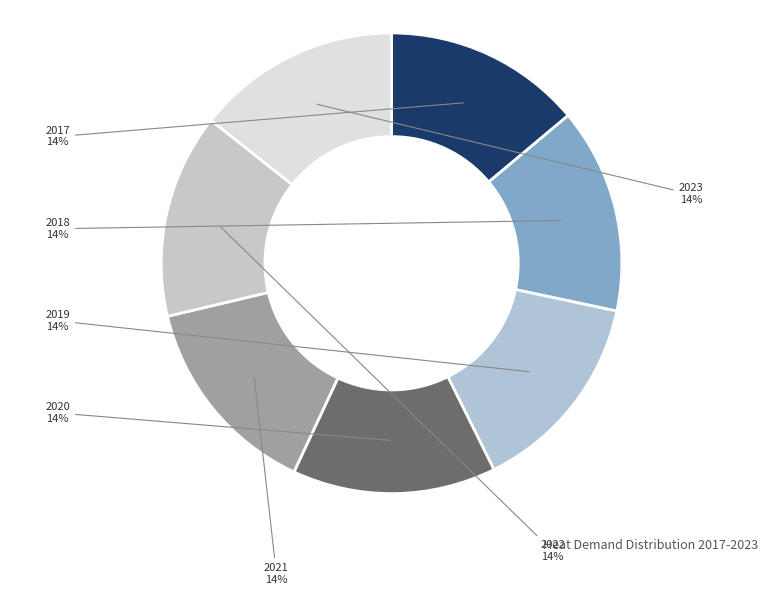

Approximately how many times larger is the value at 2022 compared to 2017?

1.0